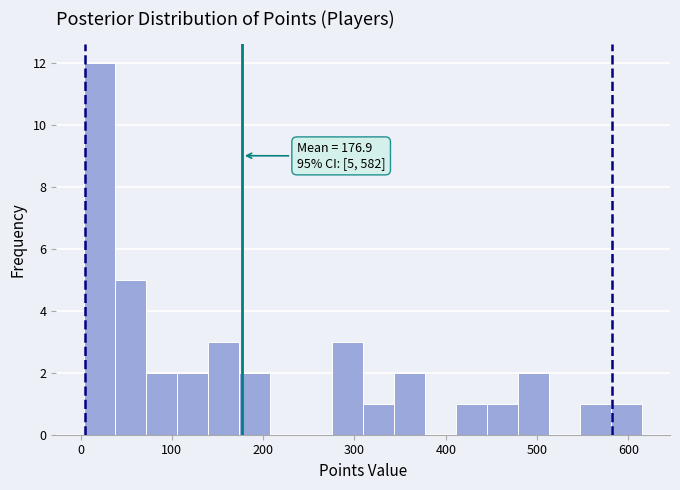

Around what value on the x-axis is the tallest bar? Give the approximate position of its centre, as read against the axis.

20